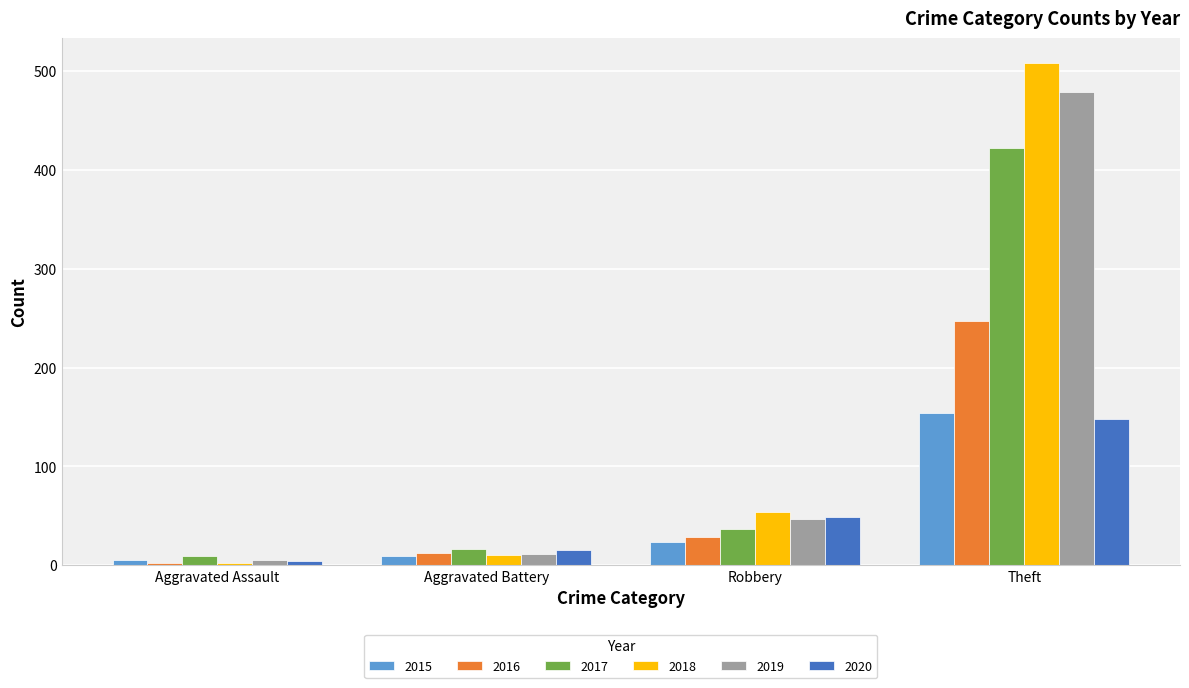

Which series has the largest total across all categories?

2018